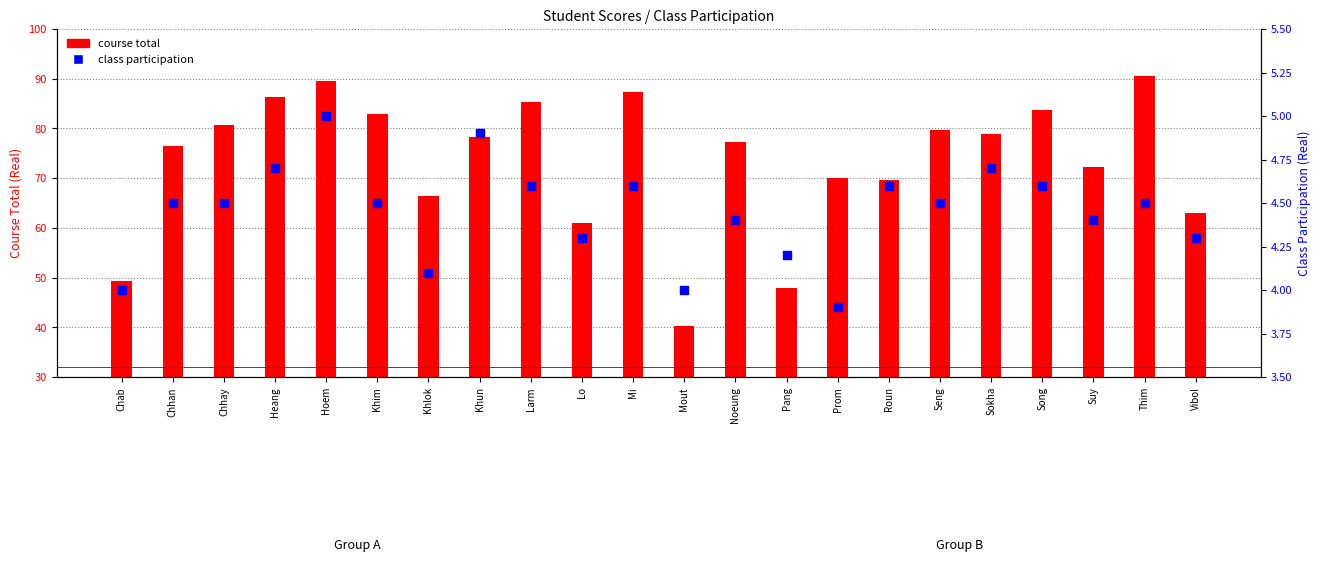

Which series has the largest total across all categories?

course total